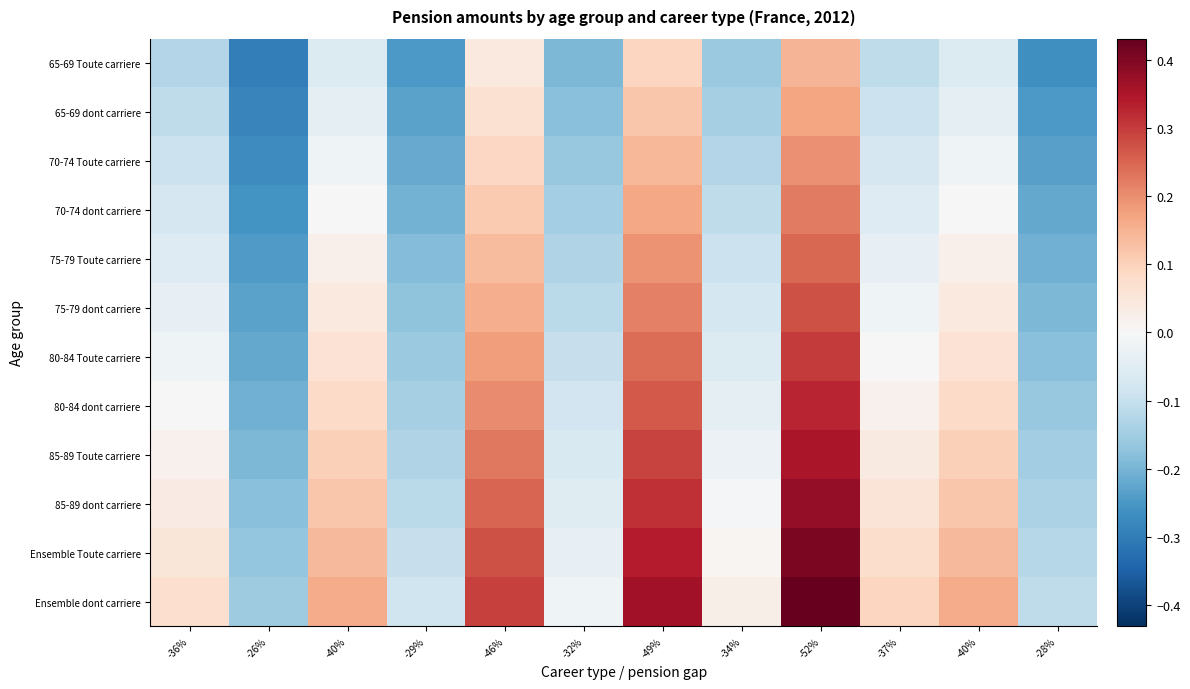

Rank the series by their maximum value, from highest to lowest.

Ensemble dont carriere, Ensemble Toute carriere, 85-89 dont carriere, 85-89 Toute carriere, 80-84 dont carriere, 80-84 Toute carriere, 75-79 dont carriere, 75-79 Toute carriere, 70-74 dont carriere, 70-74 Toute carriere, 65-69 dont carriere, 65-69 Toute carriere